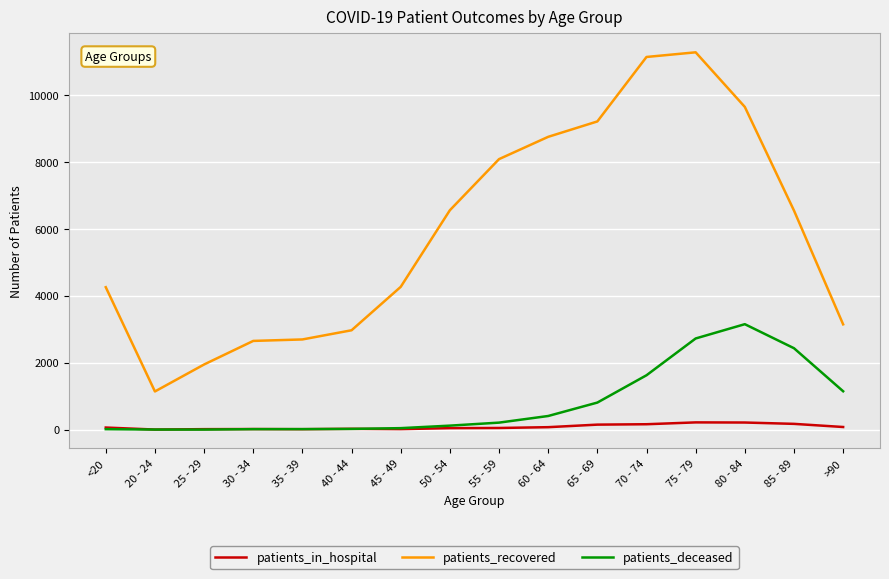

True or false: patients_deceased and patients_recovered cross at least once.

False